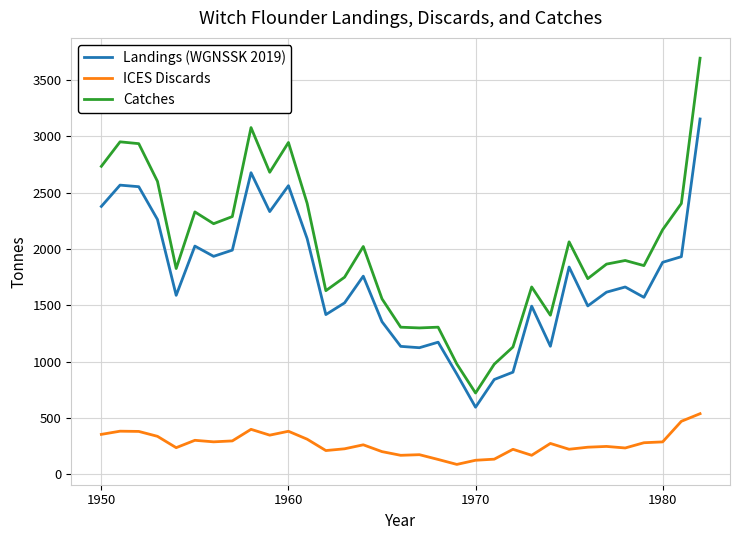

Which series has the widest spread of values?

Catches